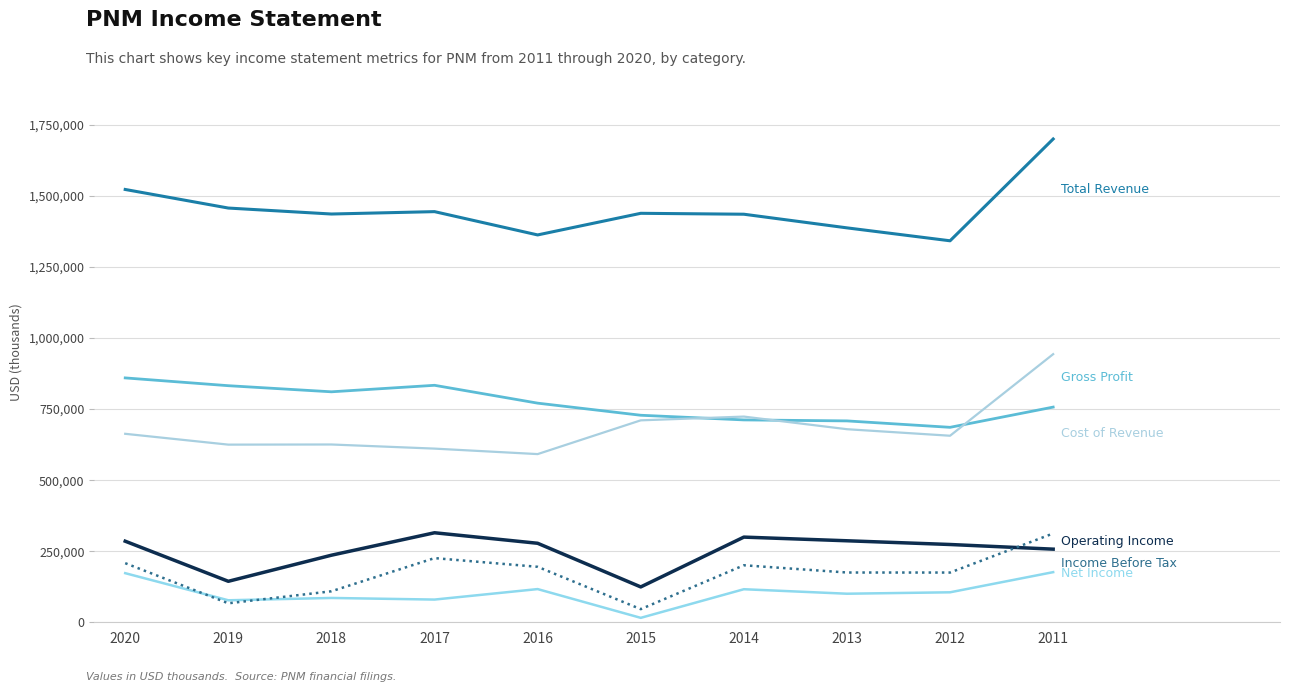

How many categories are shown in the chart?

10